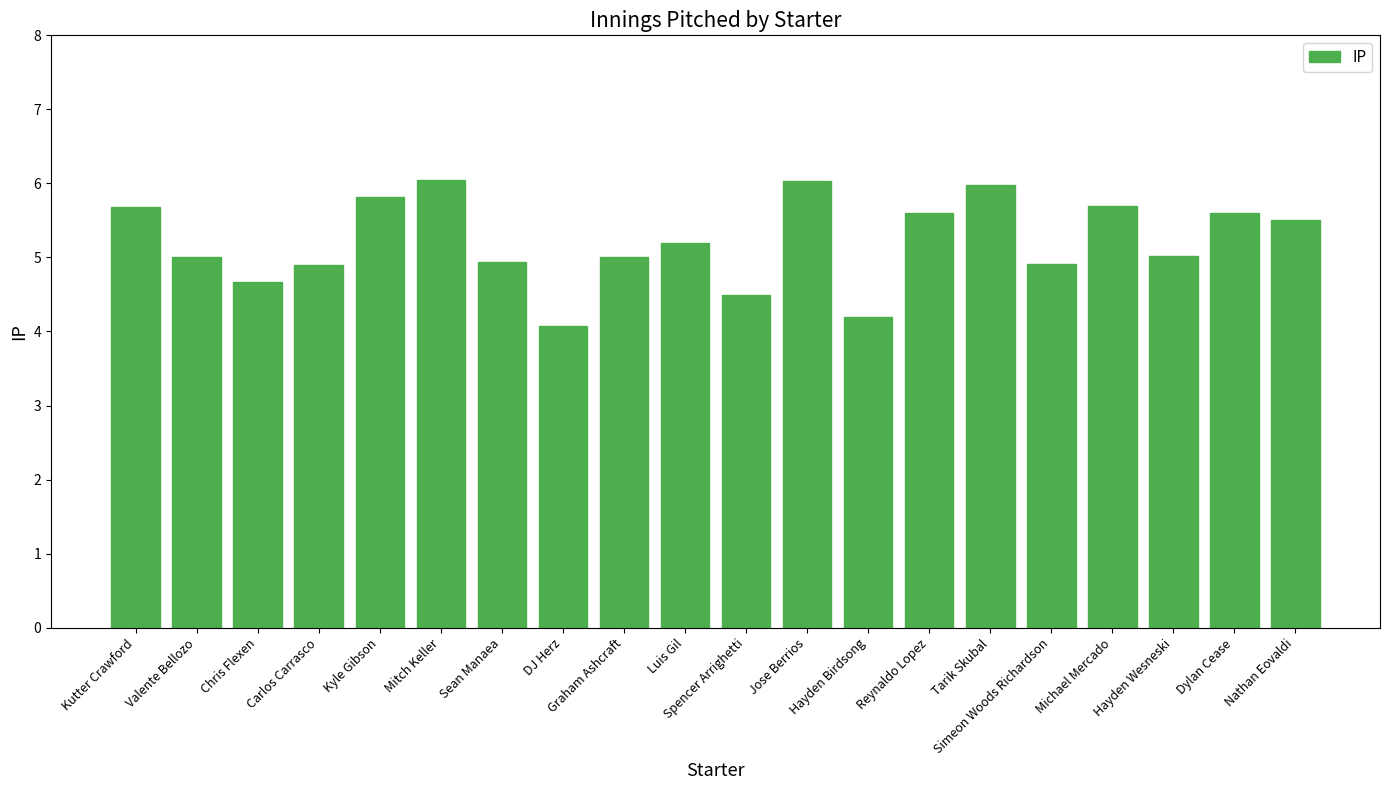

Approximately how many times larger is the value at Dylan Cease compared to Reynaldo Lopez?

1.0